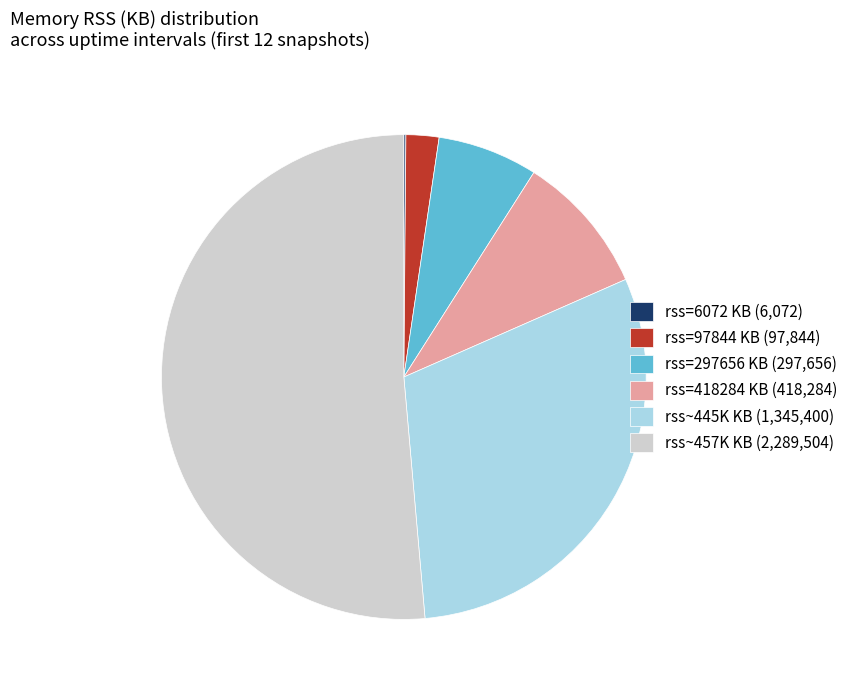

The rss=297656 KB (297,656) slice represents 12% of the pie. True or false?

False